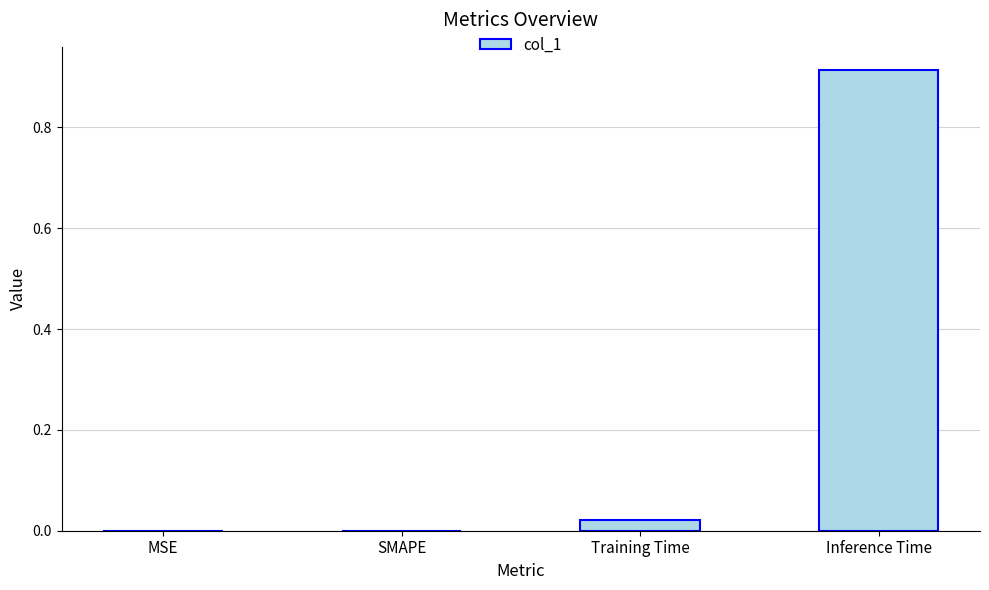

Which has a higher value, SMAPE or Training Time?

Training Time